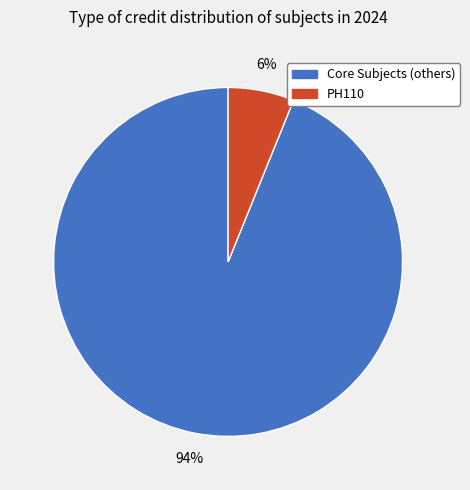

Is there any slice that represents more than half of the pie?

Yes